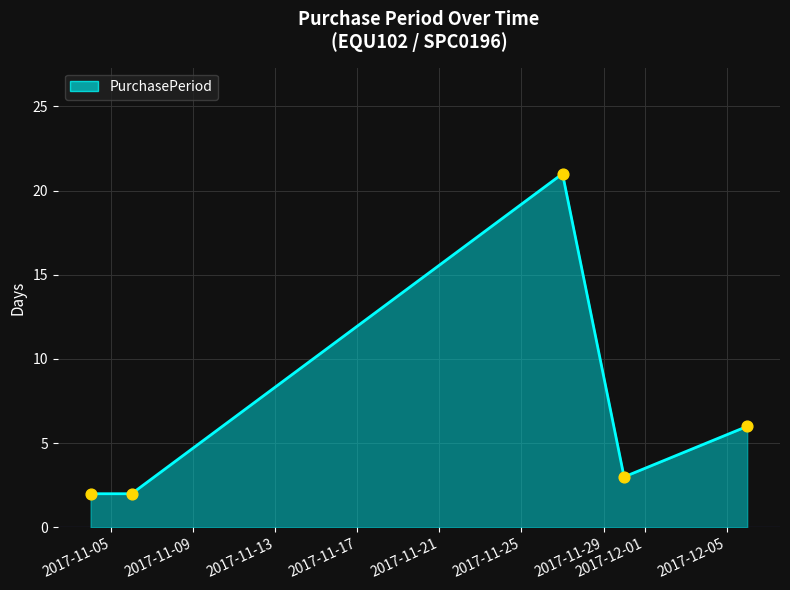

What is the greatest value displayed?

21